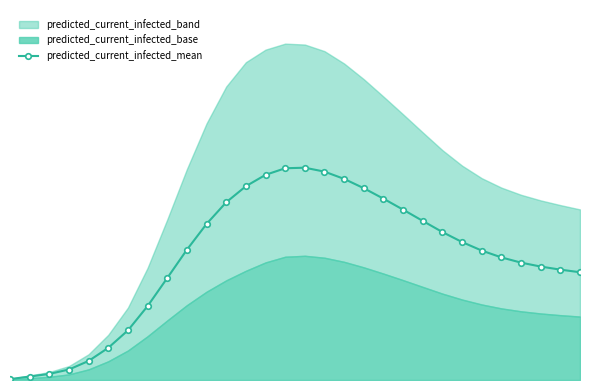

What is the difference between the maximum and minimum values?

12071